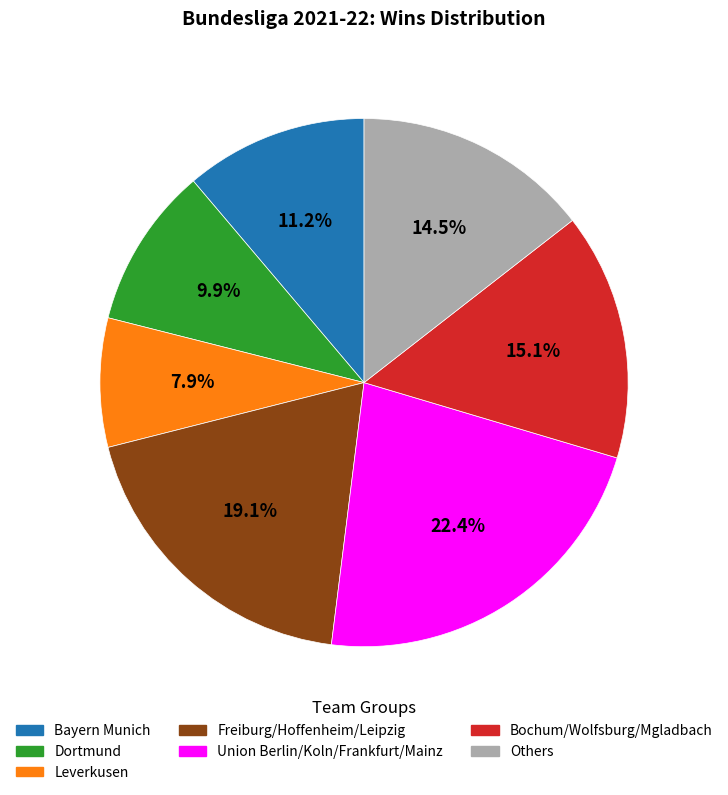

Is there any slice that represents more than half of the pie?

No